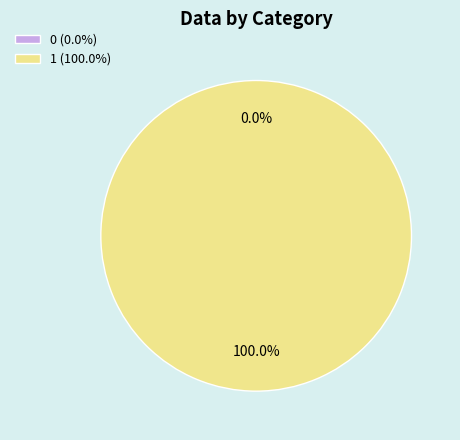

What percentage is the 1 slice, to the nearest percent?

100%